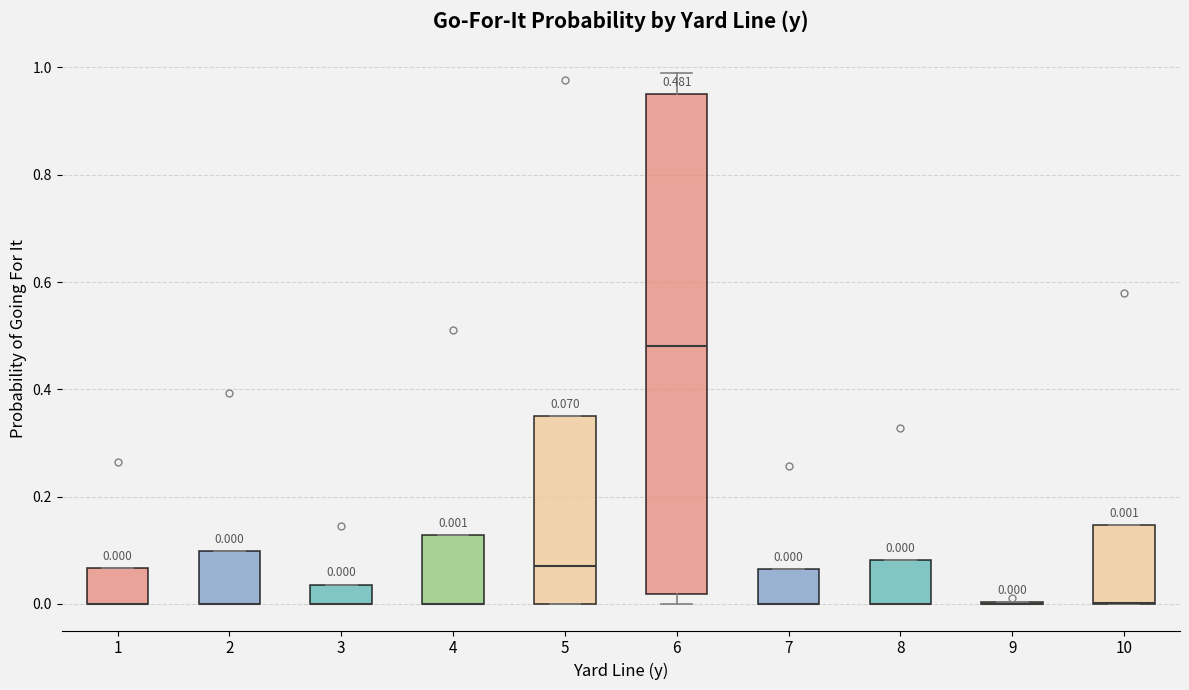

Comparing the boxes themselves (not the whiskers), which one is the tallest?

6